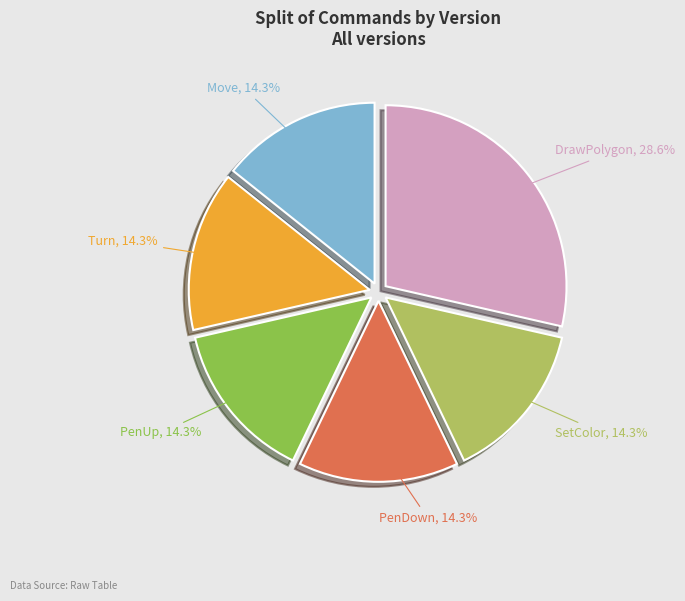

To the nearest percent, what is the combined percentage of Turn and SetColor?

29%